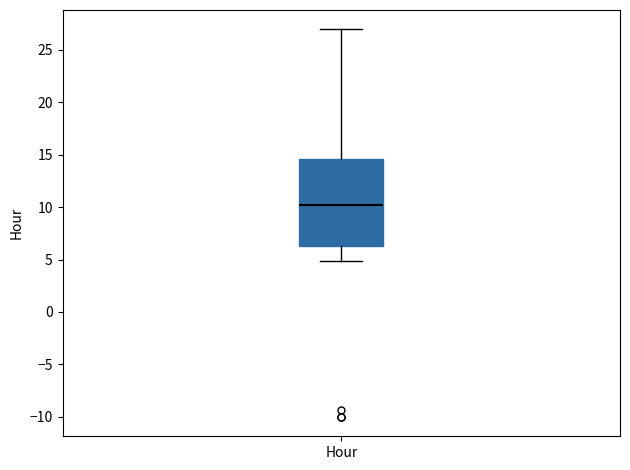

Read this box plot against the y-axis: the position of the median line, the range covered by the box, and the ends of both whiskers. The values are not printed on the chart, so give them approximately, as read against the axis.

median 10.0, box 6.5 to 14.5, whiskers 5.0 to 27.0